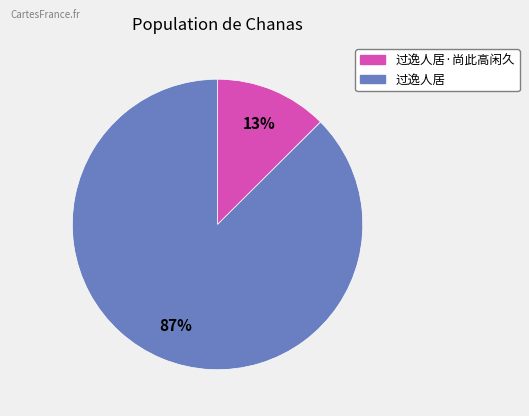

Does any single category account for the majority?

Yes